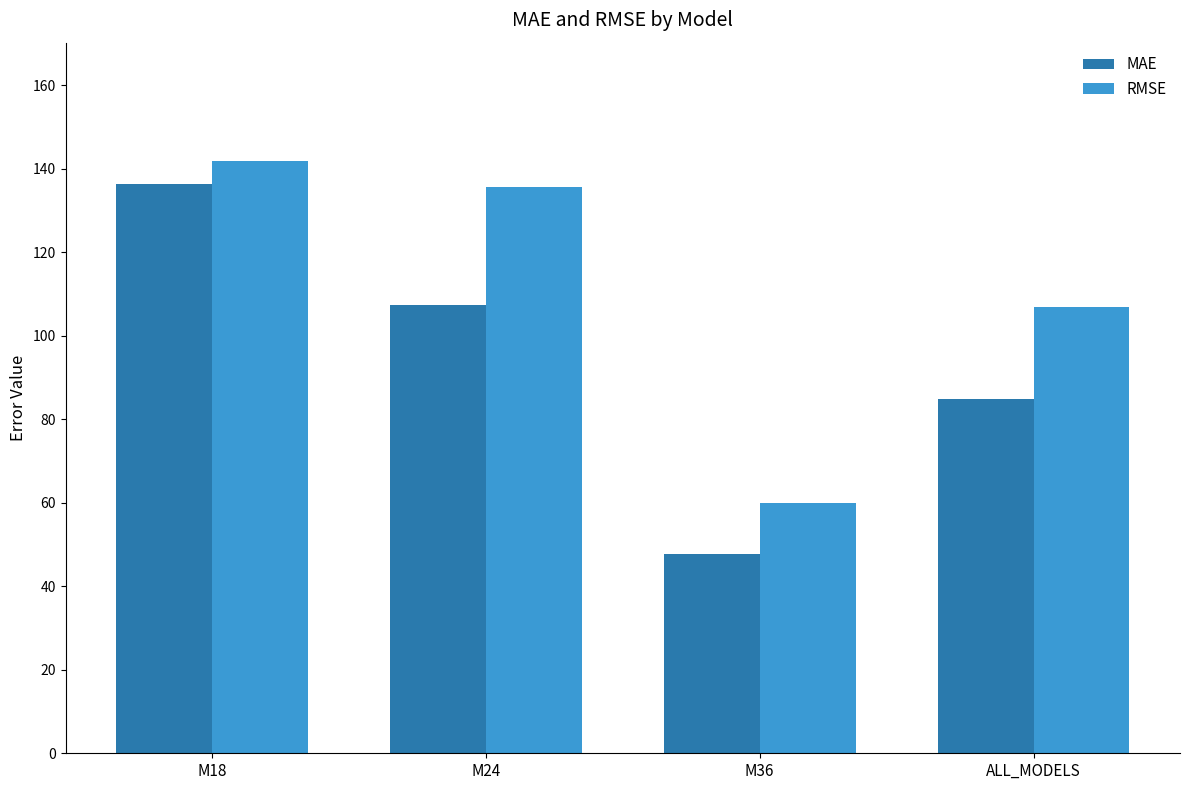

What is the value of the MAE bar at the 1st from the left?

136.4